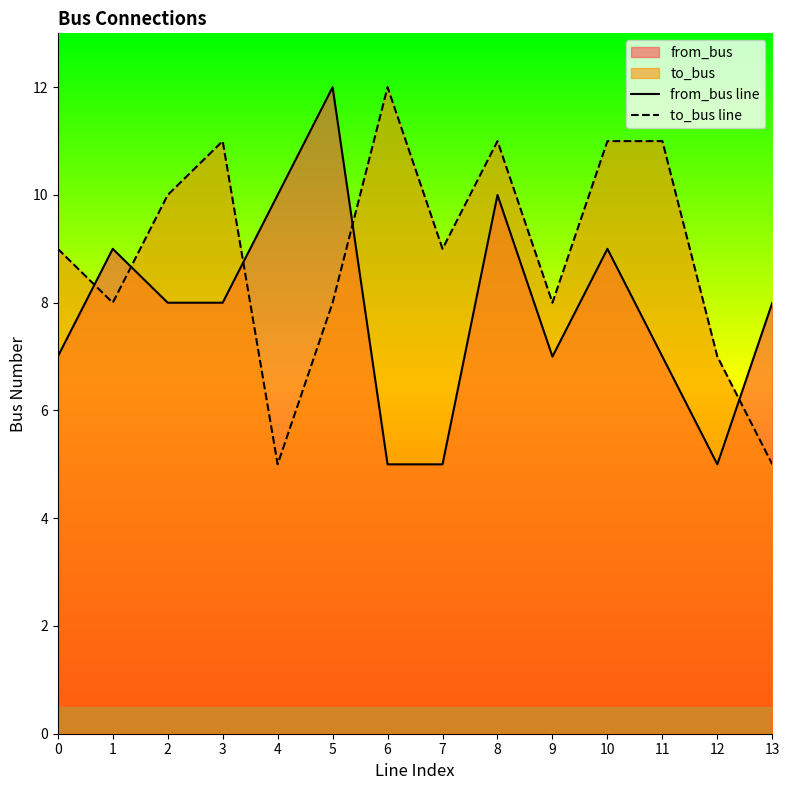

At which category is the sum across all series the highest?

8